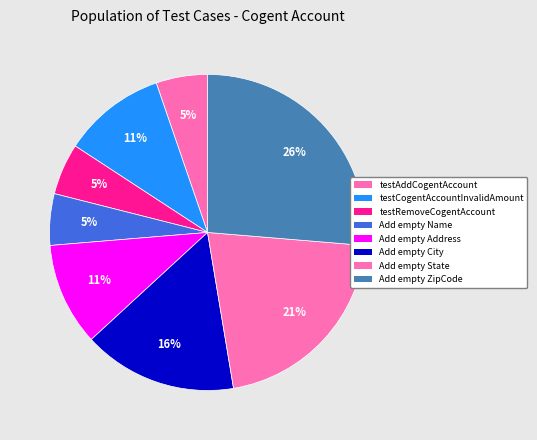

What percentage is the testRemoveCogentAccount slice, to the nearest percent?

5%